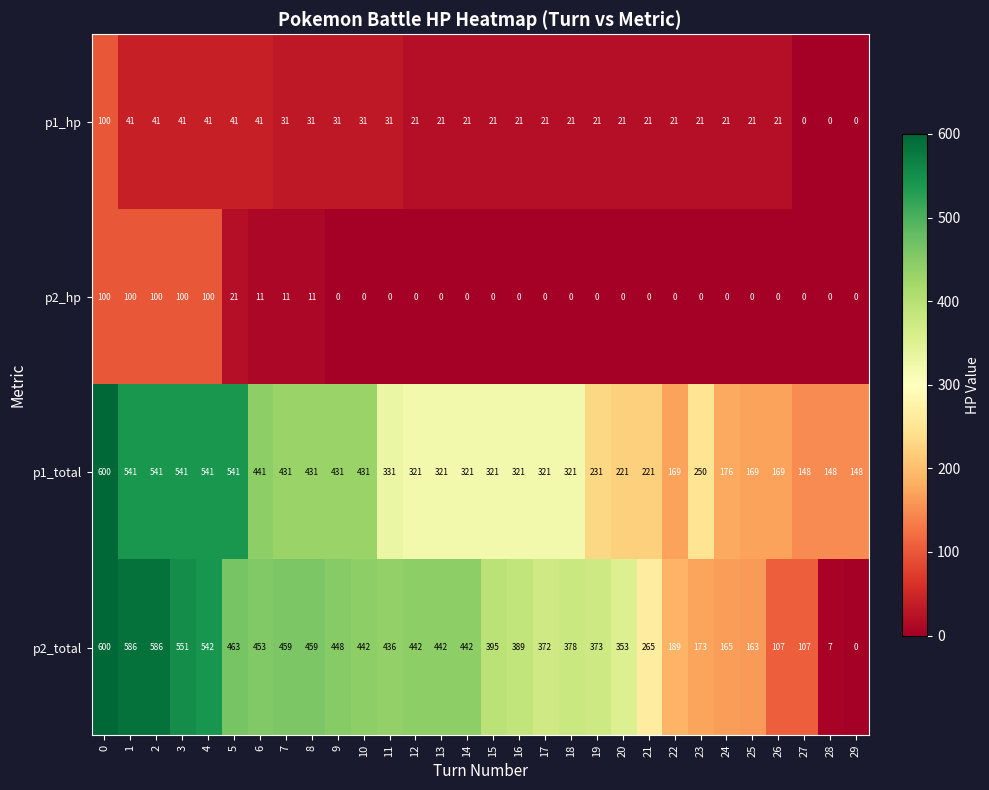

What is the greatest value displayed?

600